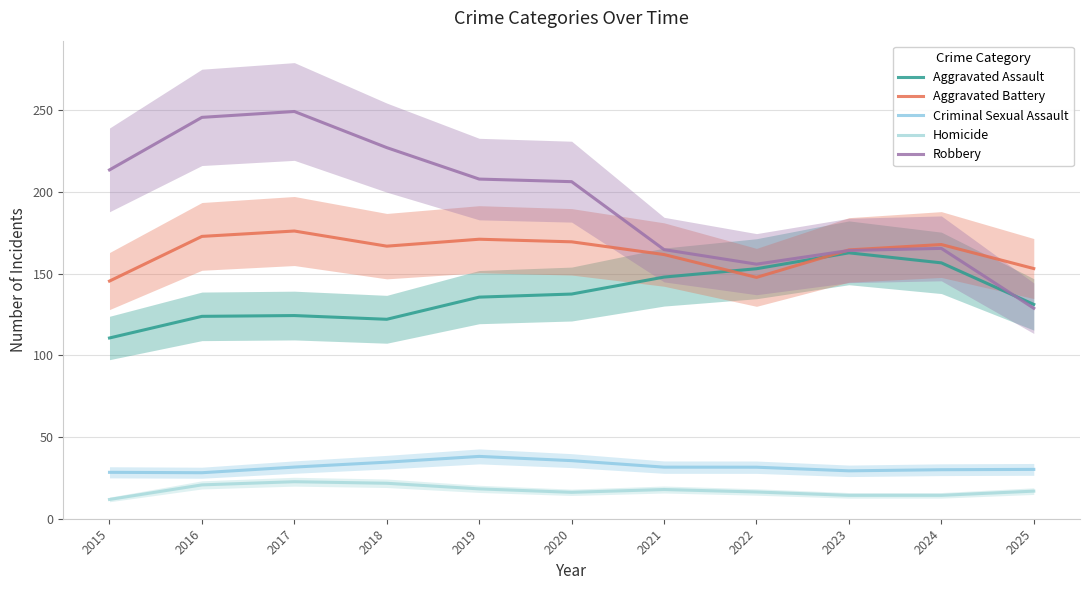

Where is the first local maximum for Robbery?

2017